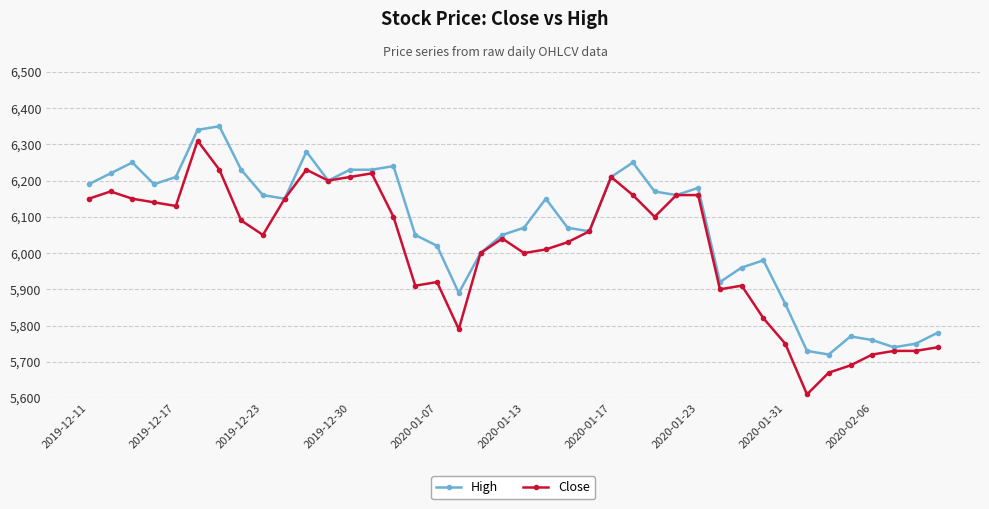

What is the average value of the Close series?

6009